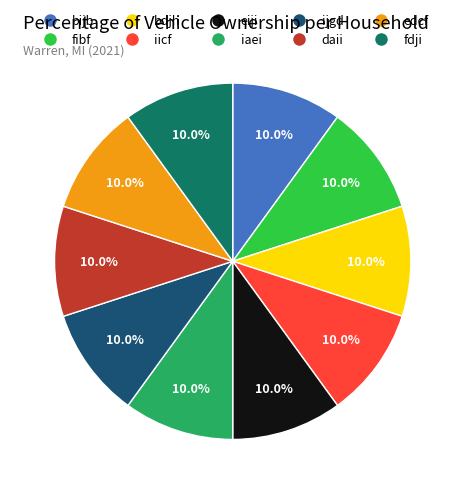

Combined, do iaei and eiji account for over 50%?

No